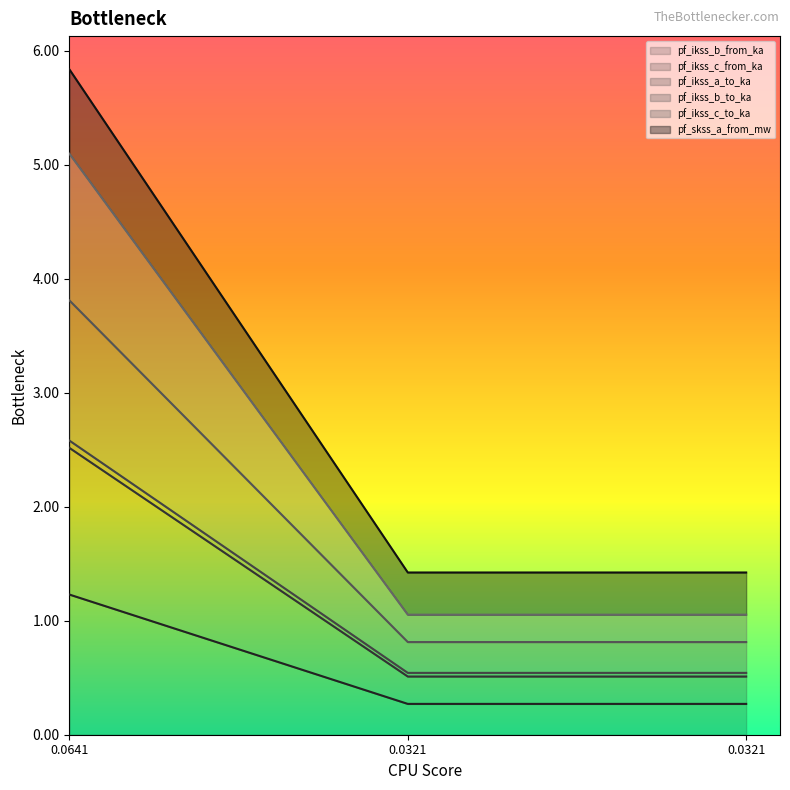

Rank the categories by pf_ikss_c_from_ka value from highest to lowest.

0.0641, 0.0321, 0.0321